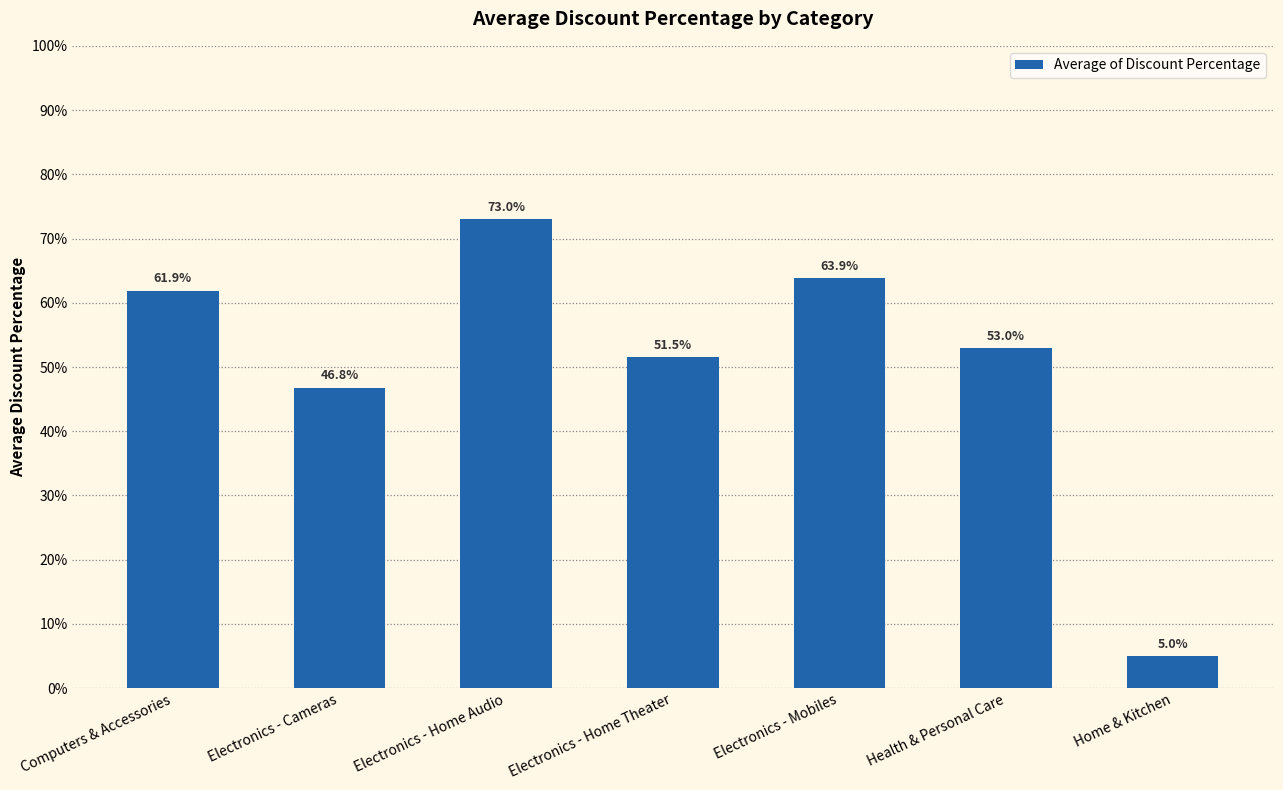

What is the average value?

50.7